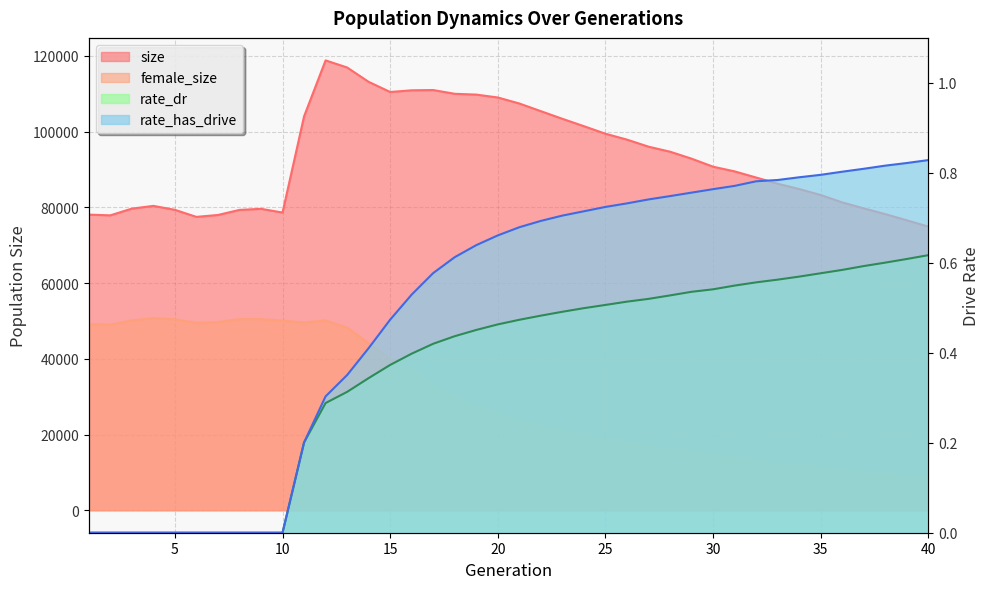

What are all the series names shown in the legend?

size, female_size, rate_dr, rate_has_drive